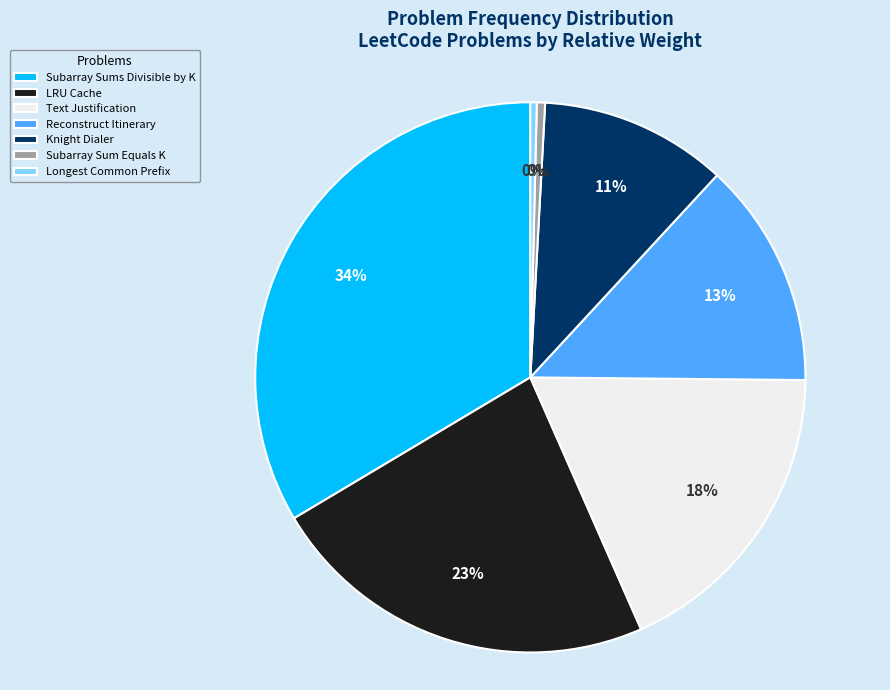

The Longest Common Prefix slice represents 0% of the pie. True or false?

True